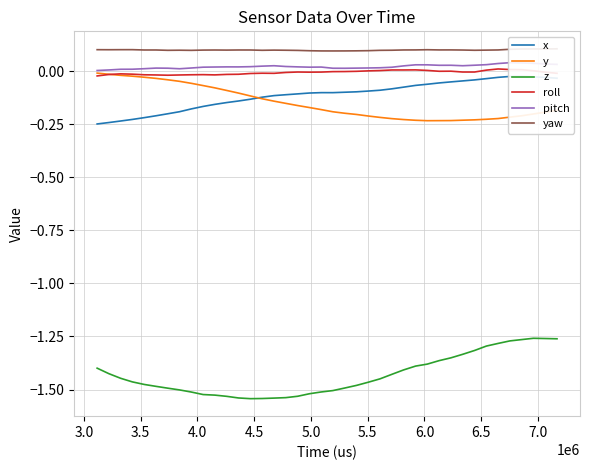

True or false: z and y intersect in this chart.

False